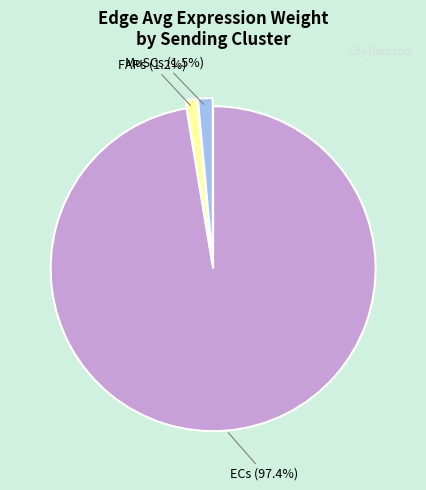

Does any single category account for the majority?

Yes